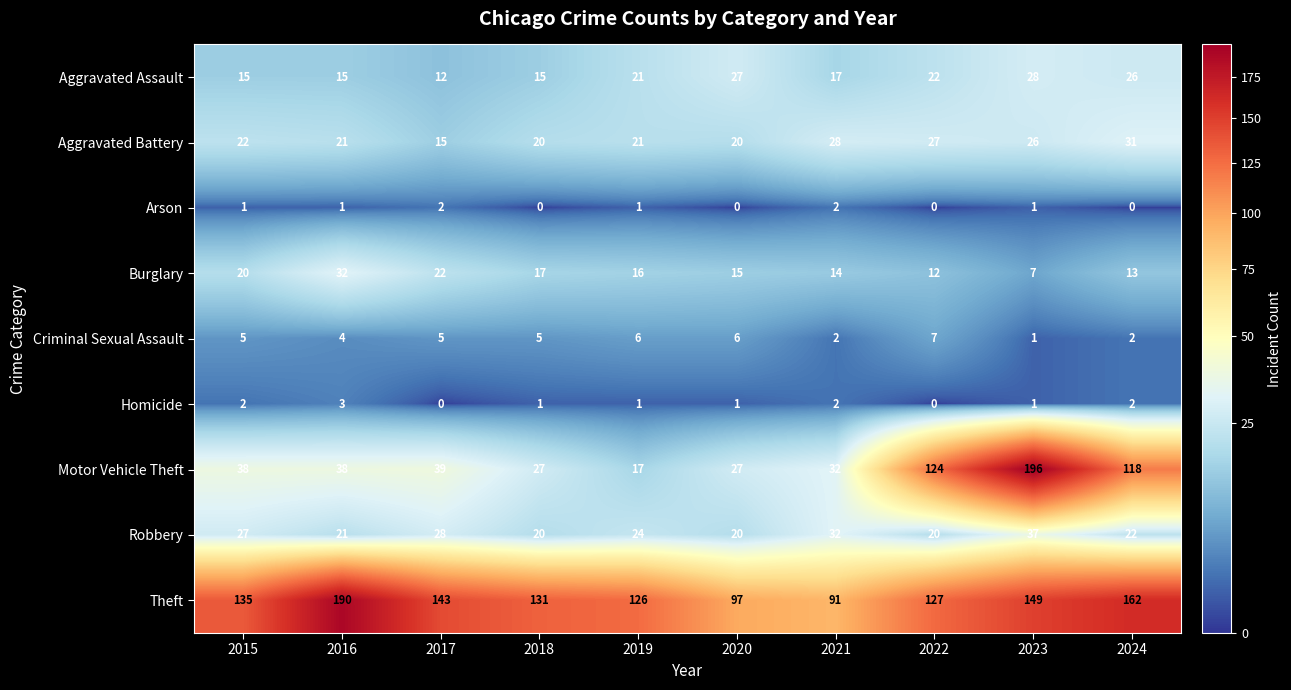

What is the difference between the Aggravated Battery values at 2022 and 2016?

6